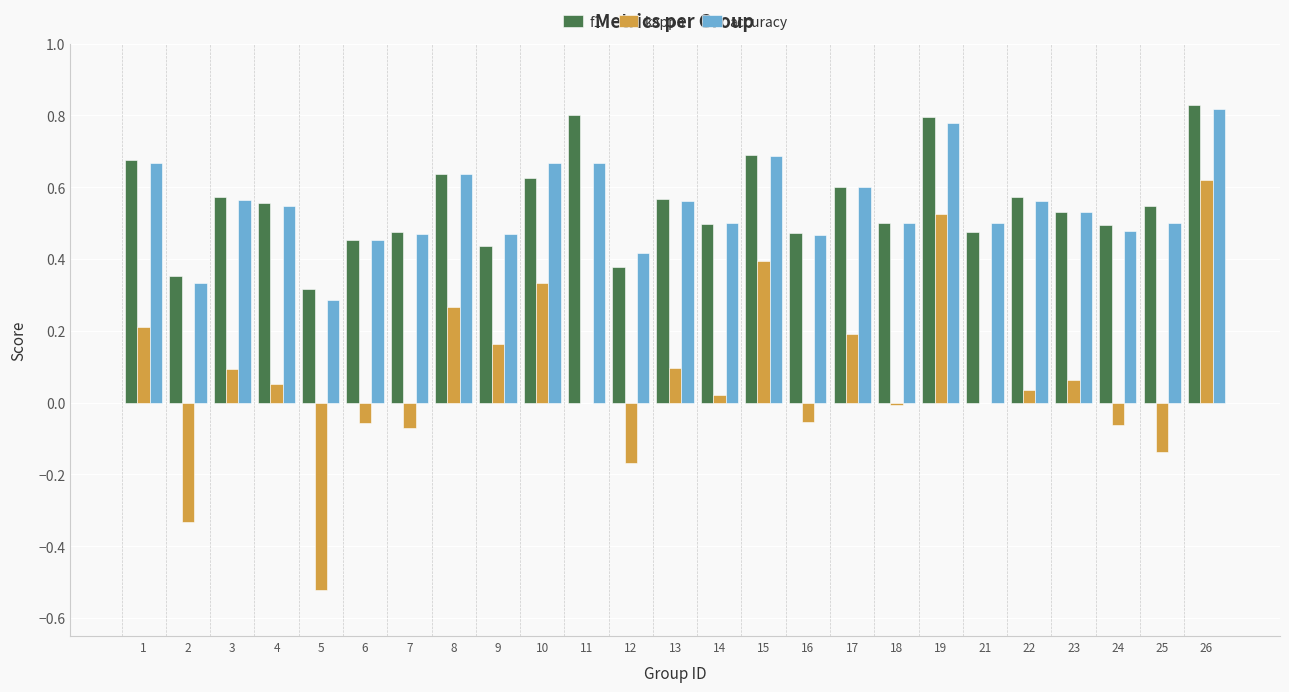

Which series changed the most between 17 and 18?

kappa